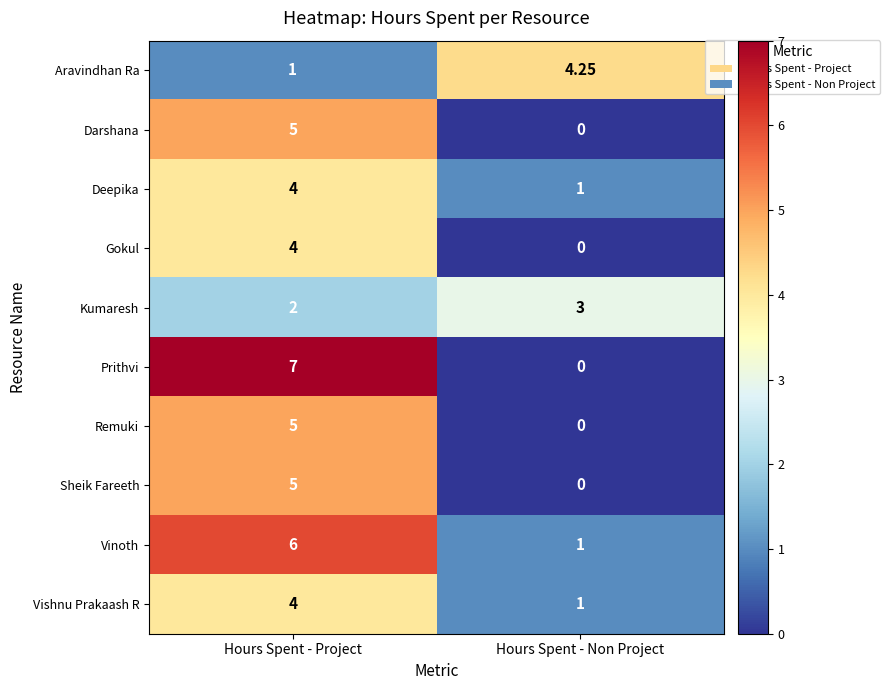

Which series has the largest range (max minus min)?

Prithvi